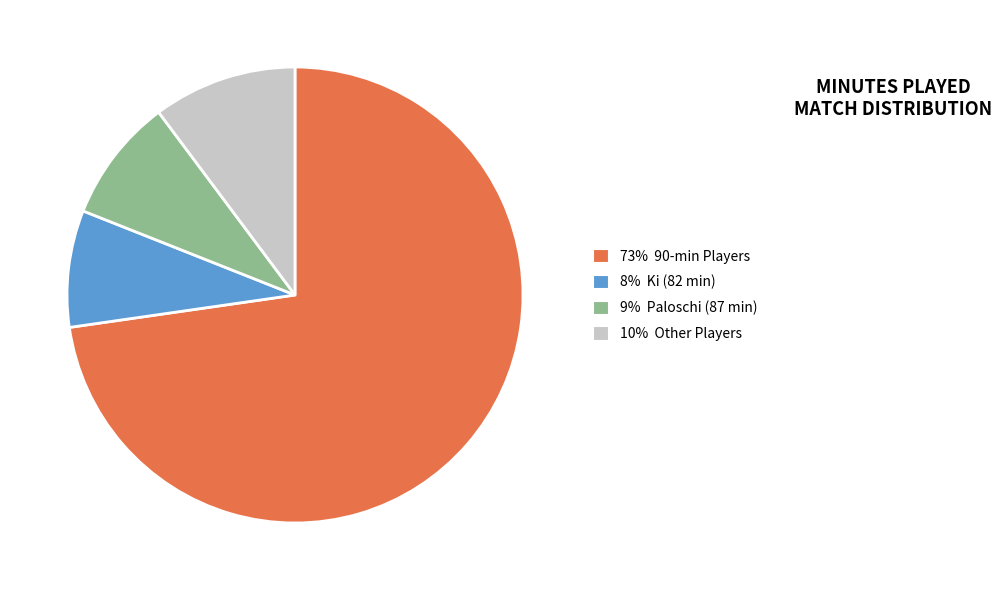

Rank the categories by value from highest to lowest.

73% 90-min Players, 10% Other Players, 9% Paloschi (87 min), 8% Ki (82 min)